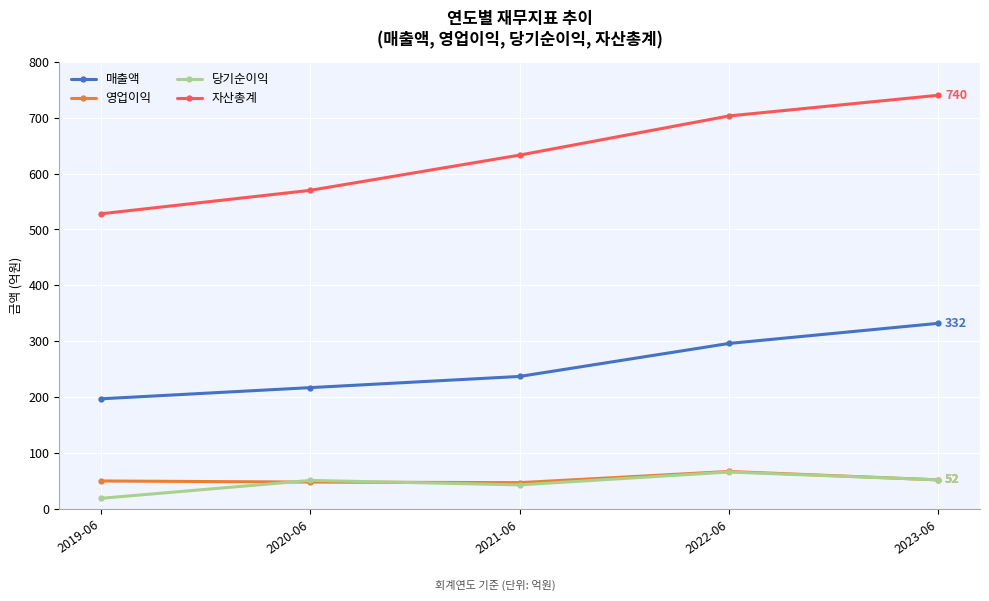

What is the value of the 자산총계 point at the 4th from the left?

703